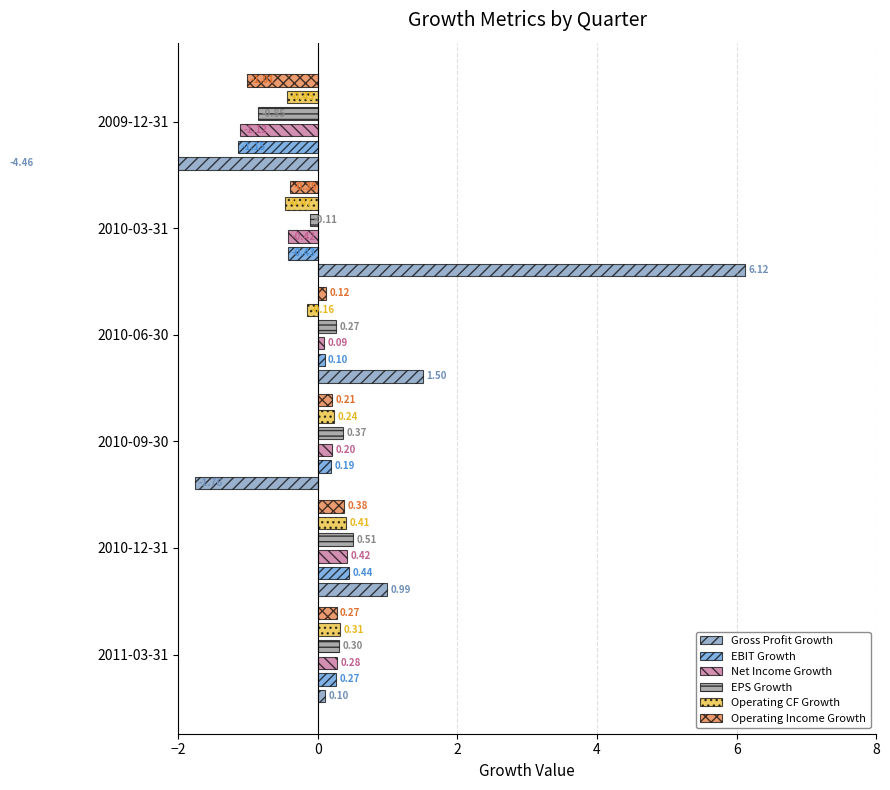

How many values in the Gross Profit Growth series are below 0?

2